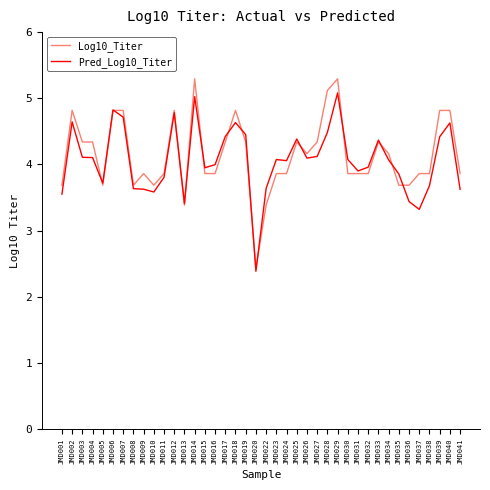

Is it true that Log10_Titer equals 3.2 at JMD020?

False